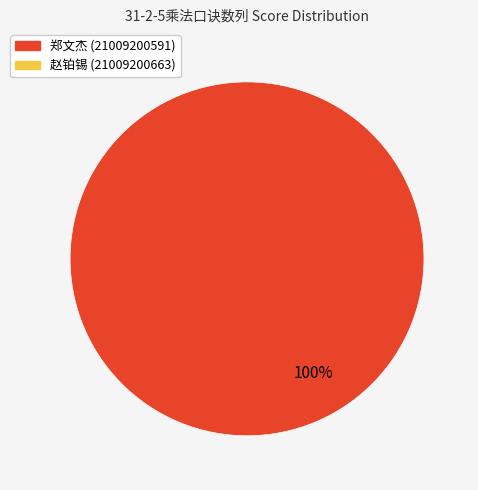

Is there any slice that represents more than half of the pie?

Yes